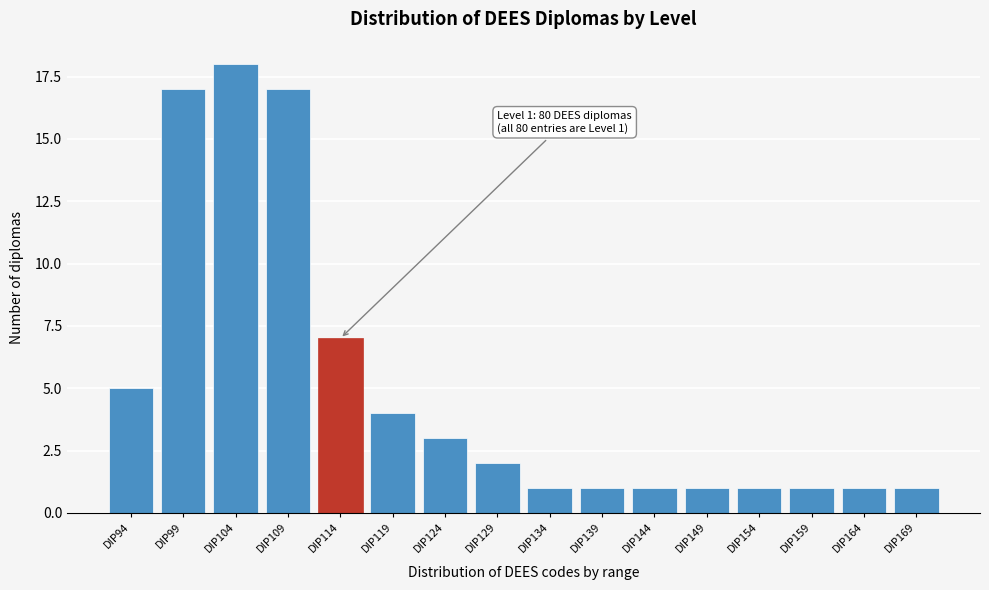

Reading left to right, list all the values displayed in this chart.

5	17	18	17	7	4	3	2	1	1	1	1	1	1	1	1